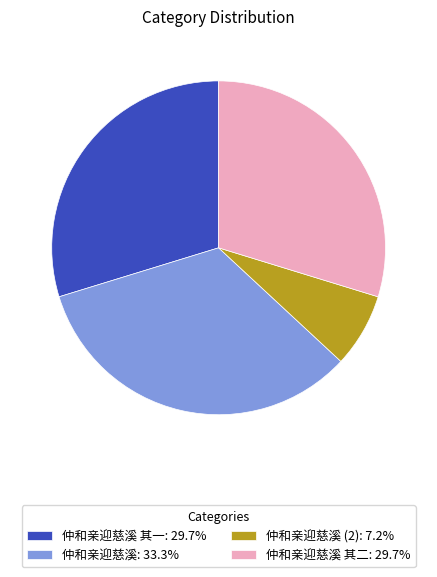

Is the sum of 仲和亲迎慈溪 其二: 29.7% and 仲和亲迎慈溪: 33.3% greater than half?

Yes